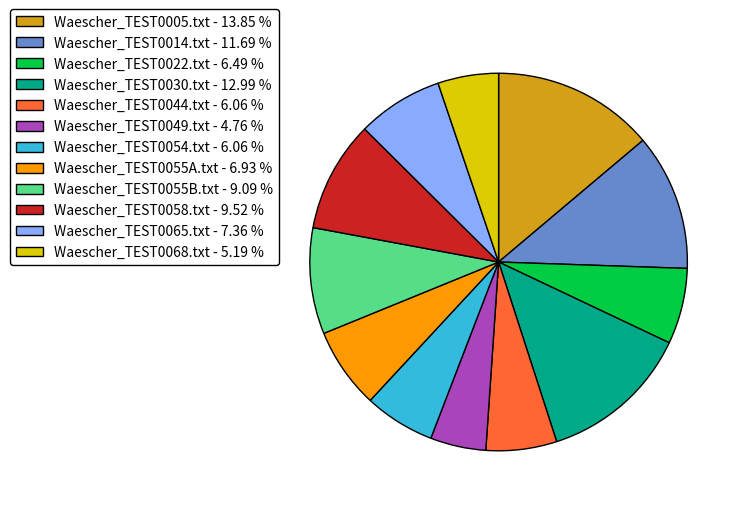

True or false: Waescher_TEST0044.txt accounts for 6% of the total.

True